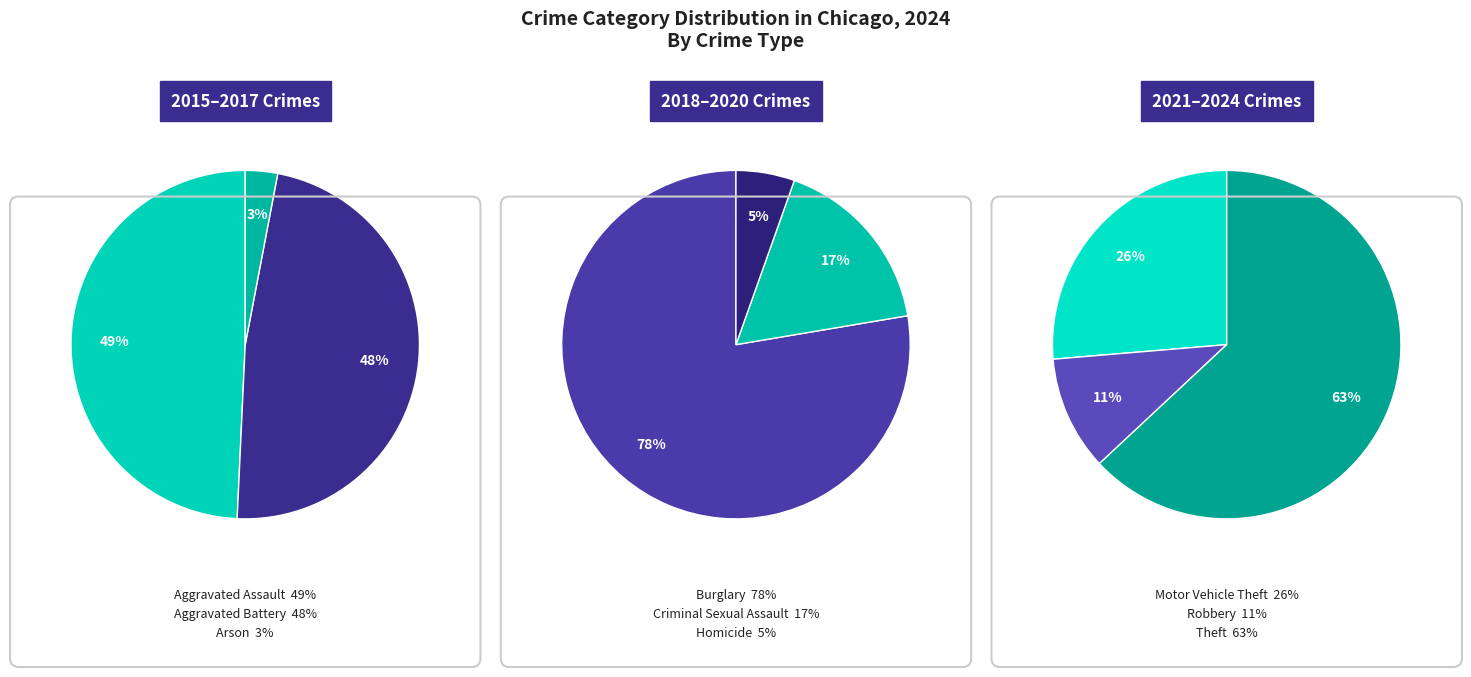

Which category has the smallest portion of the pie?

Arson